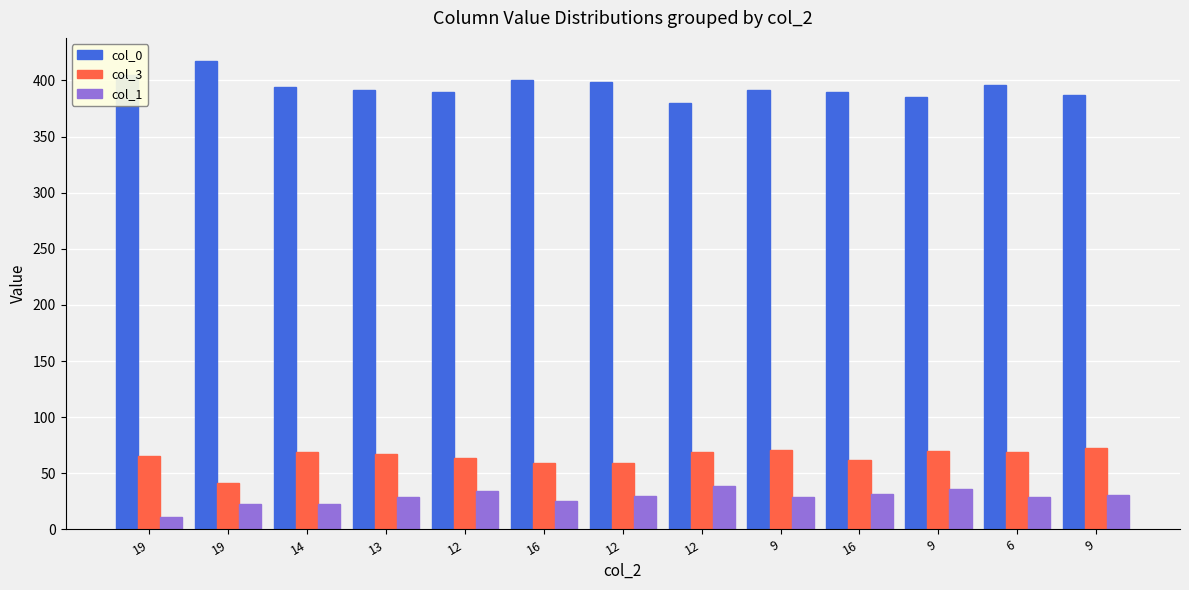

What are all the series names shown in the legend?

col_0, col_3, col_1